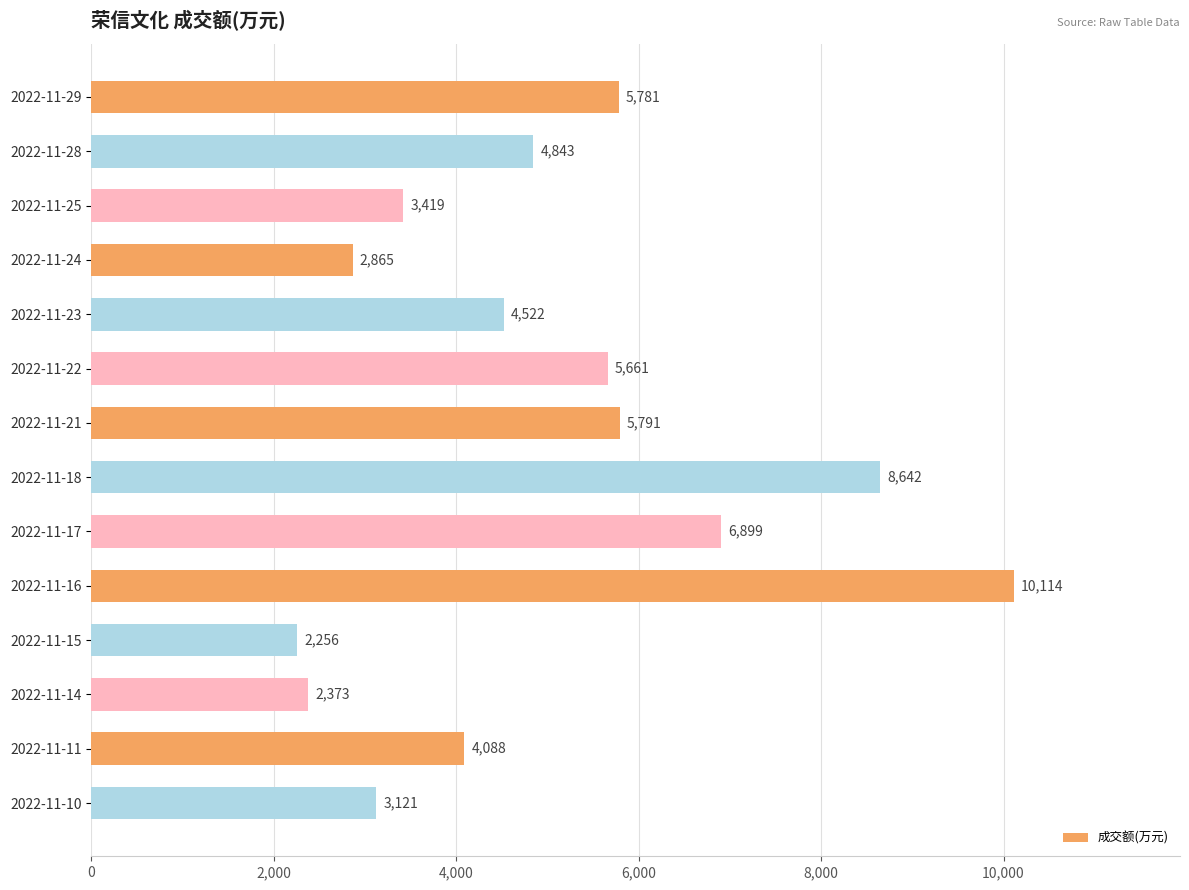

At which label is the value closest to 6185?

2022-11-21